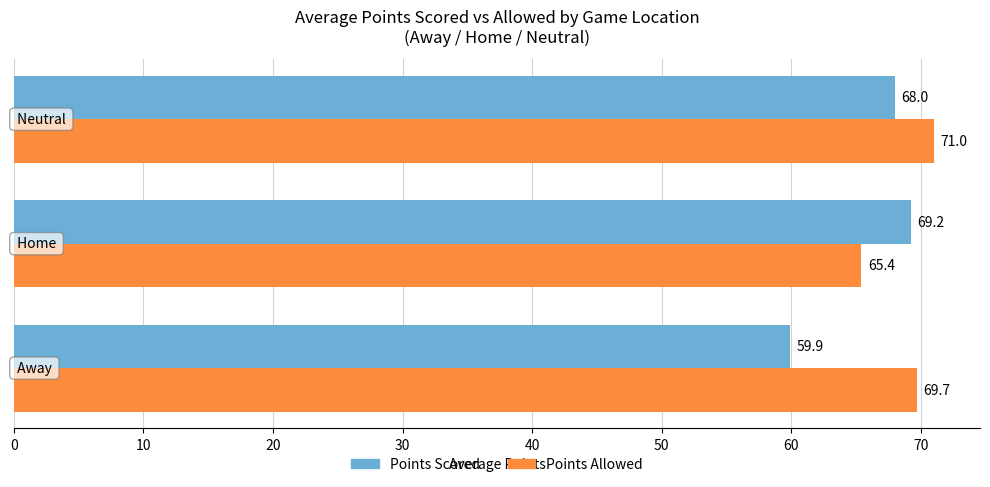

What is the highest value of the Points Allowed series?

71.0